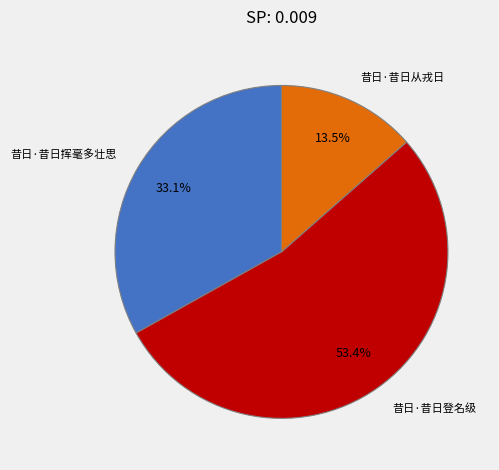

To the nearest percent, what is the average slice percentage?

33%